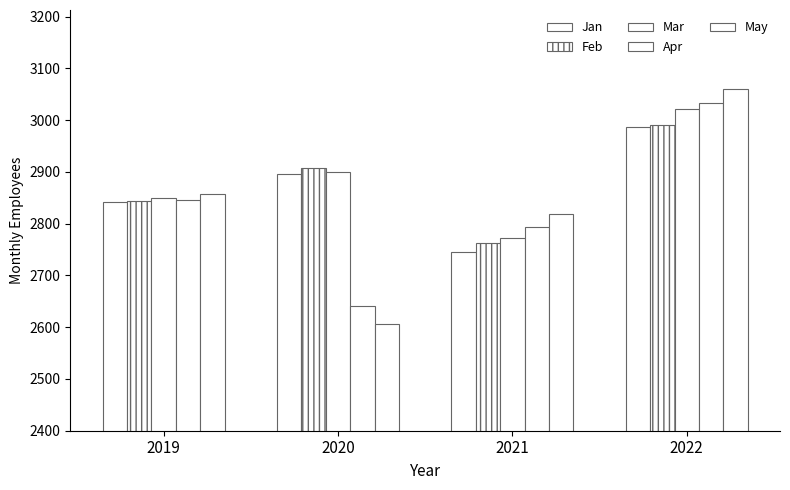

Count the number of data series in this chart.

5